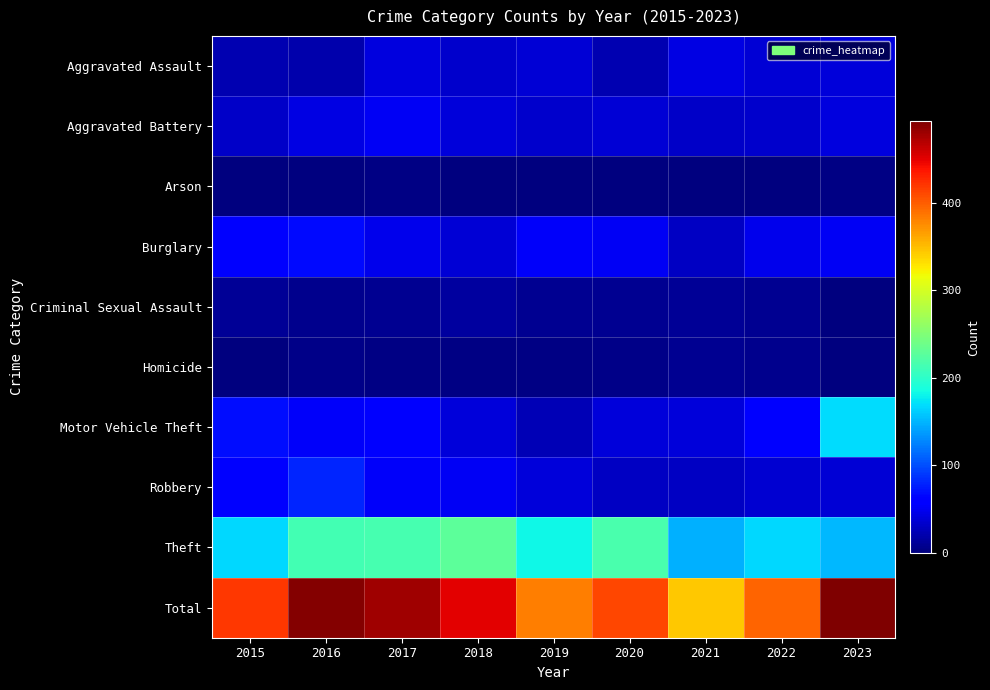

What is the difference between the highest and lowest values at 2016?

491